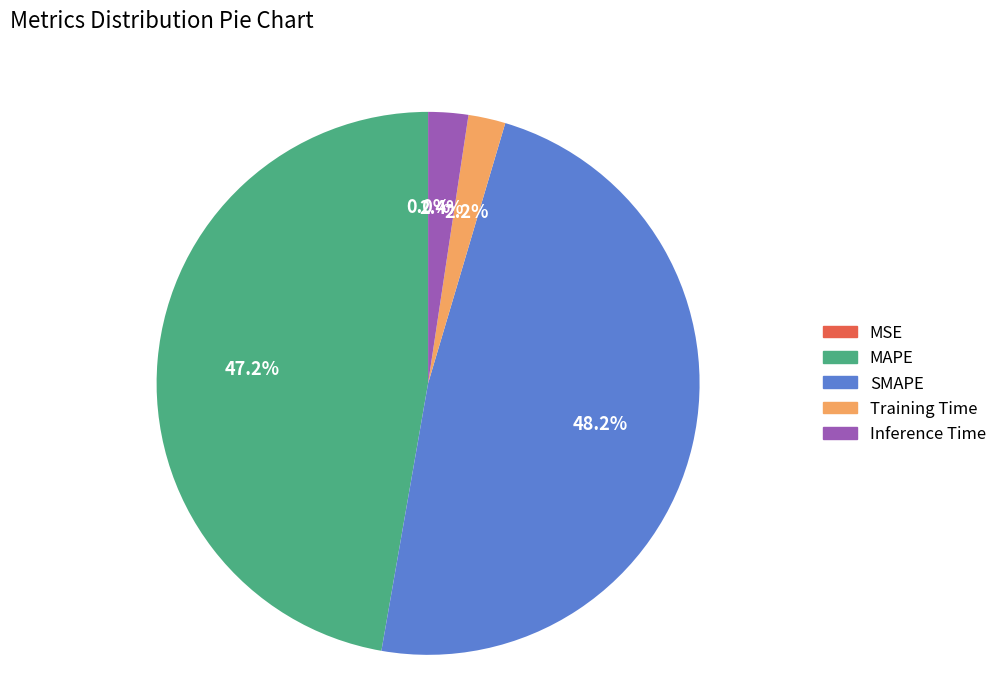

To the nearest percent, what is the difference between the largest and smallest slice percentages?

48%